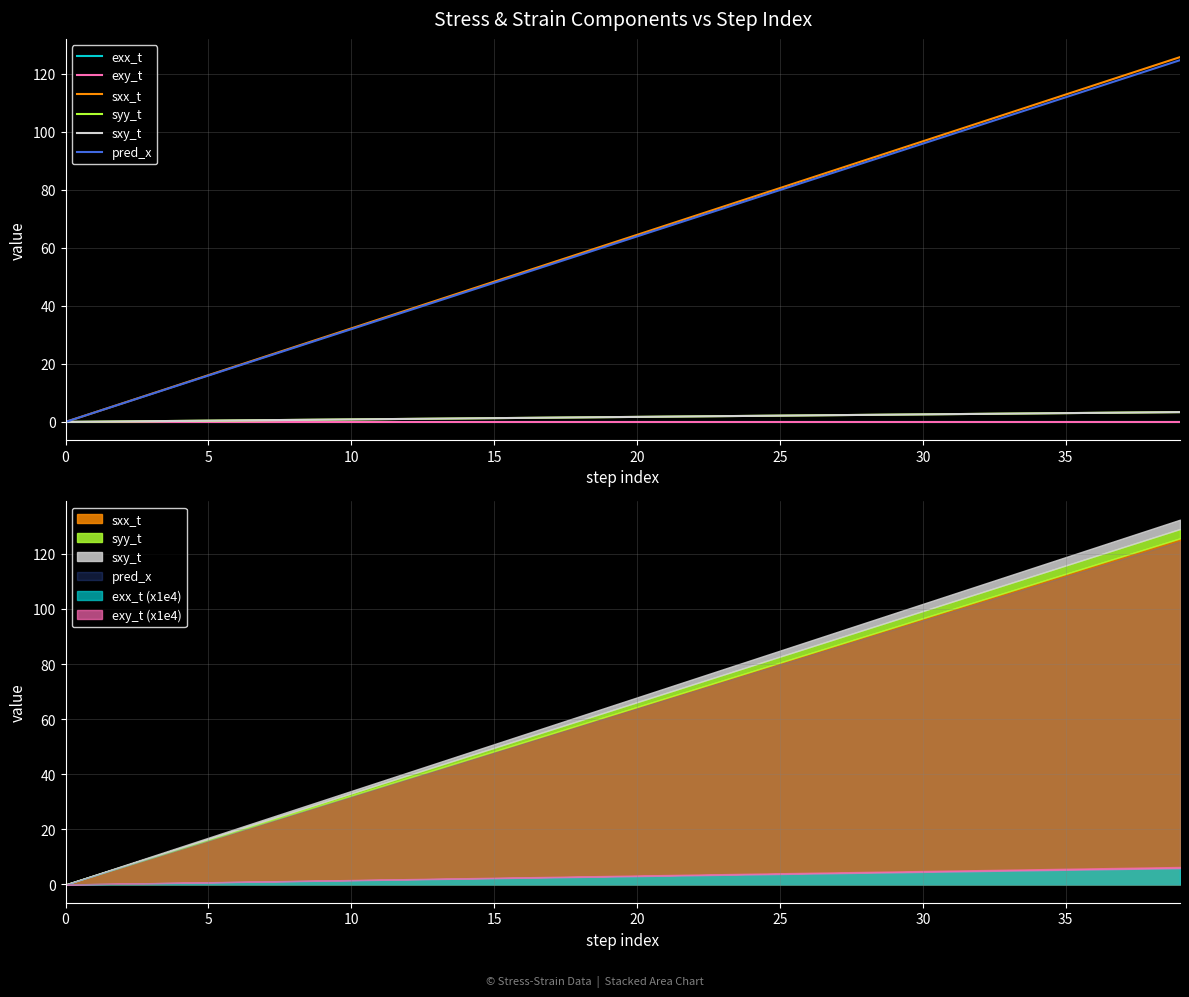

How many series are shown in this chart?

6